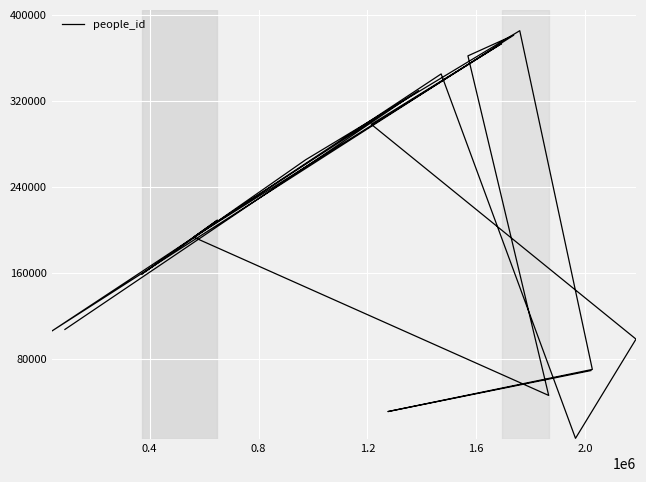

What is the value of the 17th point from the left?

372923